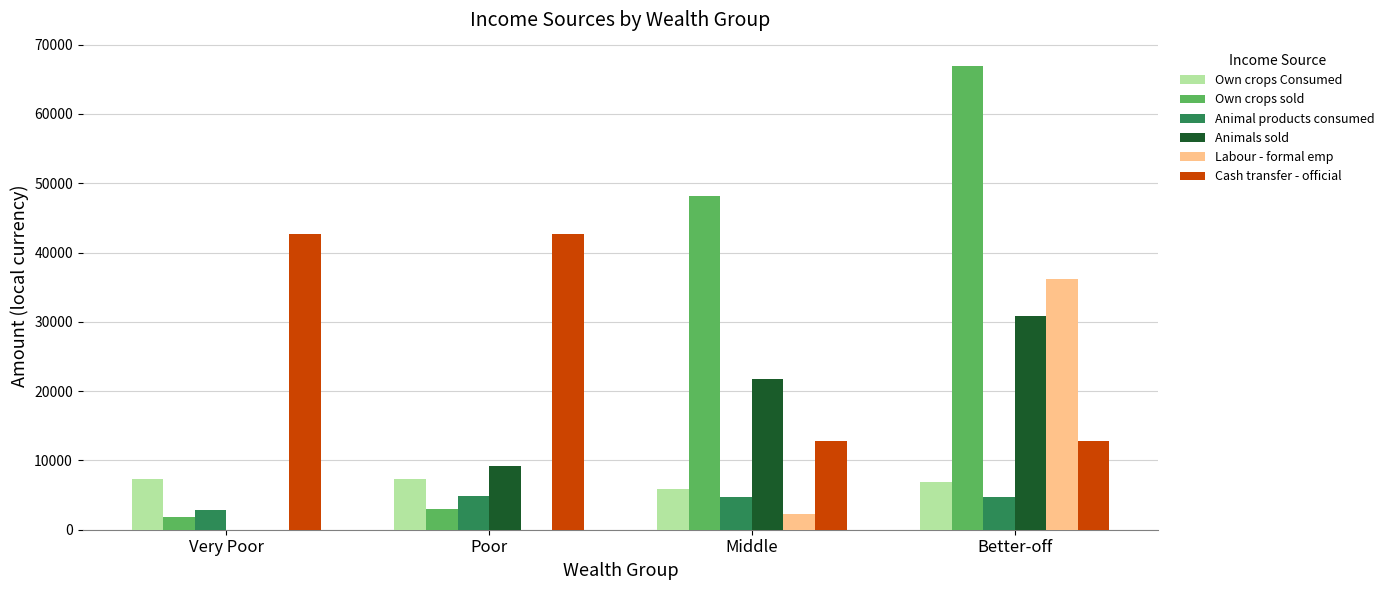

Between Poor and Better-off, which series saw the biggest shift?

Own crops sold